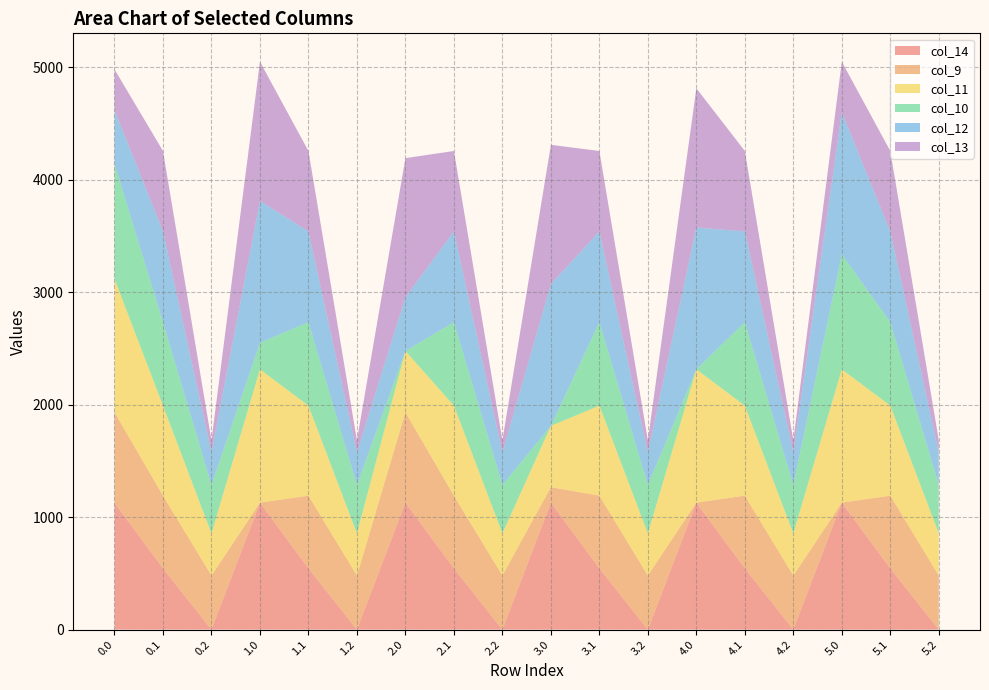

Reading left to right, list all the values displayed in this chart.

col_14: 0.0=1128.6	0.1=544.1	0.2=0.0	1.0=1128.6	1.1=544.1	1.2=0.0	2.0=1128.6	2.1=544.1	2.2=0.0	3.0=1128.6	3.1=544.1	3.2=0.0	4.0=1128.6	4.1=544.1	4.2=0.0	5.0=1128.6	5.1=544.1	5.2=0.0
col_9: 0.0=804.0	0.1=646.9	0.2=480.7	1.0=0.0	1.1=646.9	1.2=480.7	2.0=804.0	2.1=646.9	2.2=480.7	3.0=138.0	3.1=646.9	3.2=480.7	4.0=0.0	4.1=646.9	4.2=480.7	5.0=0.0	5.1=646.9	5.2=480.7
col_11: 0.0=1185.2	0.1=800.2	0.2=374.4	1.0=1185.2	1.1=800.2	1.2=374.4	2.0=544.3	2.1=800.2	2.2=374.4	3.0=544.3	3.1=800.2	3.2=374.4	4.0=1185.2	4.1=800.2	4.2=374.4	5.0=1185.2	5.1=800.2	5.2=374.4
col_10: 0.0=1023.2	0.1=742.1	0.2=430.5	1.0=236.1	1.1=742.1	1.2=430.5	2.0=0.0	2.1=742.1	2.2=430.5	3.0=0.0	3.1=742.1	3.2=430.5	4.0=0.0	4.1=742.1	4.2=430.5	5.0=1023.2	5.1=742.1	5.2=430.5
col_12: 0.0=477.2	0.1=806.9	0.2=289.5	1.0=1261.6	1.1=806.9	1.2=289.5	2.0=477.2	2.1=806.9	2.2=289.5	3.0=1261.6	3.1=806.9	3.2=289.5	4.0=1261.6	4.1=806.9	4.2=289.5	5.0=1261.6	5.1=806.9	5.2=289.5
col_13: 0.0=363.0	0.1=715.3	0.2=107.8	1.0=1237.4	1.1=715.3	1.2=107.8	2.0=1237.4	2.1=715.3	2.2=107.8	3.0=1237.4	3.1=715.3	3.2=107.8	4.0=1237.4	4.1=715.3	4.2=107.8	5.0=450.3	5.1=715.3	5.2=107.8